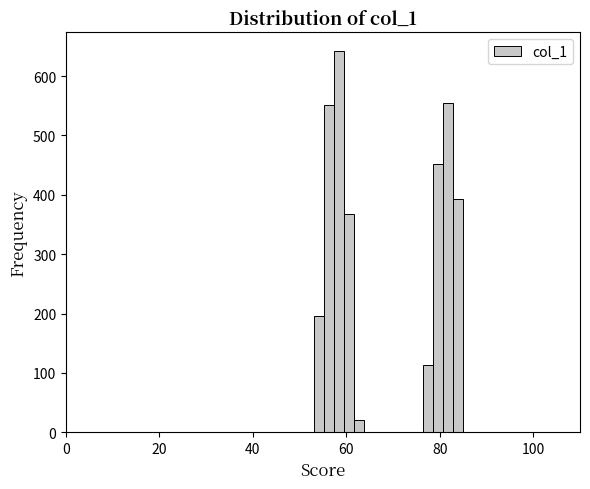

Around what value on the x-axis is the tallest bar? Give the approximate position of its centre, as read against the axis.

58